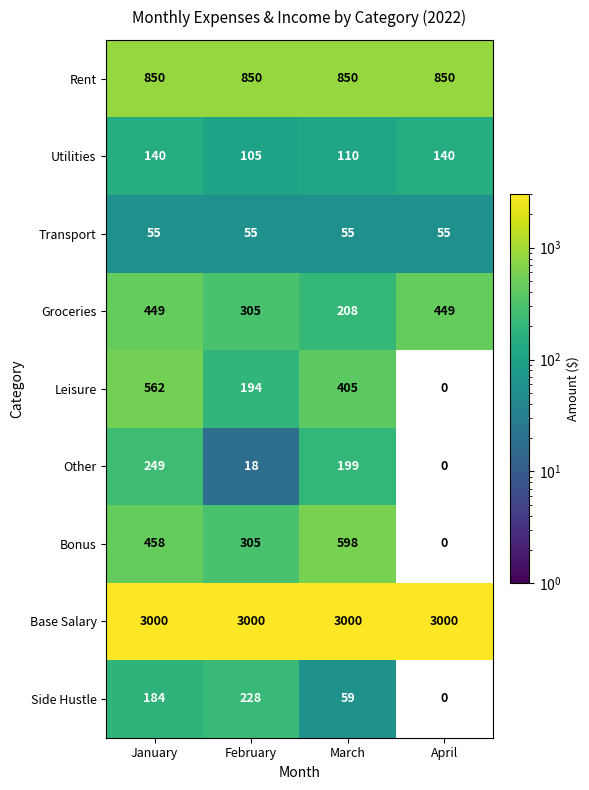

Which series changed the most between January and March?

Groceries